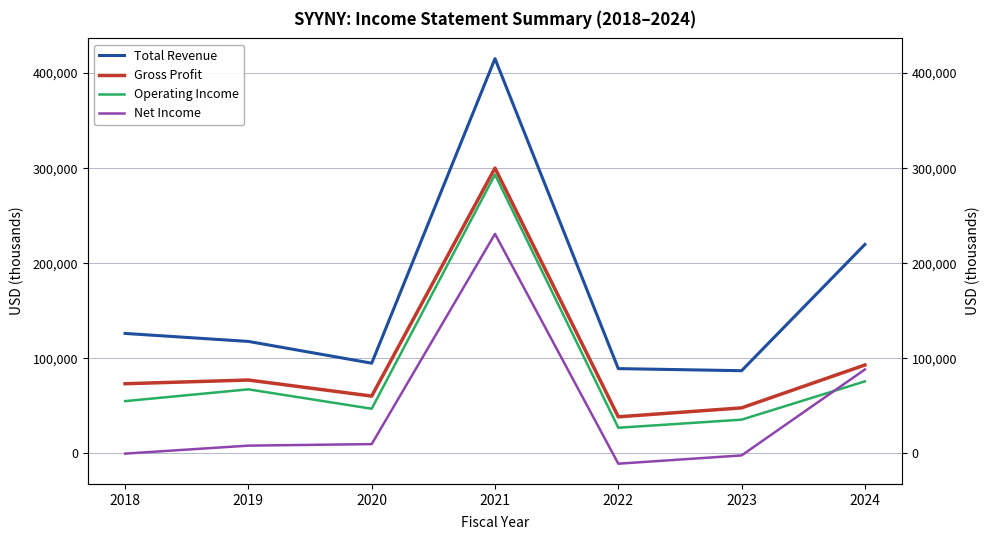

How many intersections are there between Operating Income and Net Income?

1